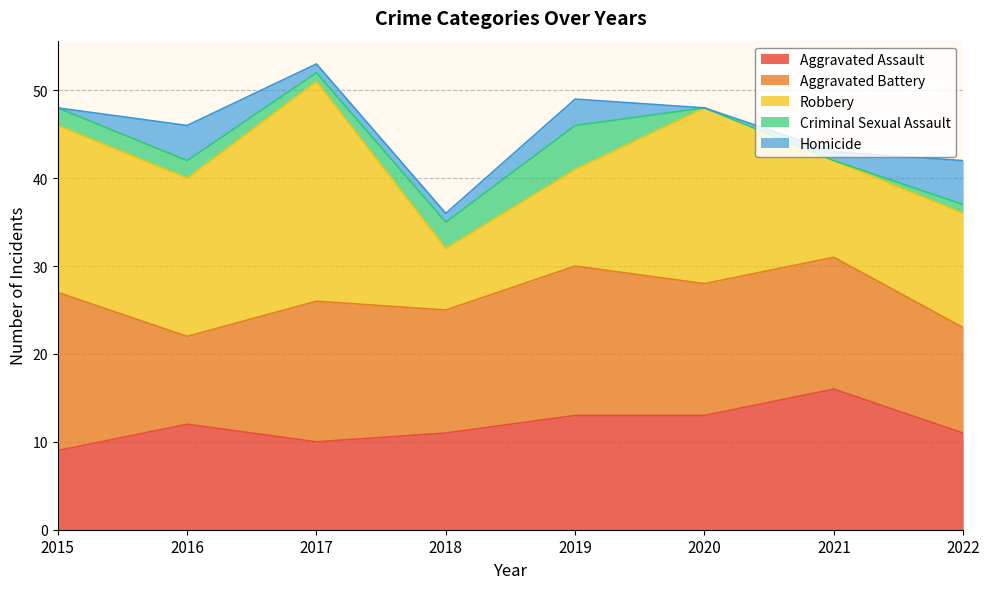

Does the chart have visible grid lines?

Yes